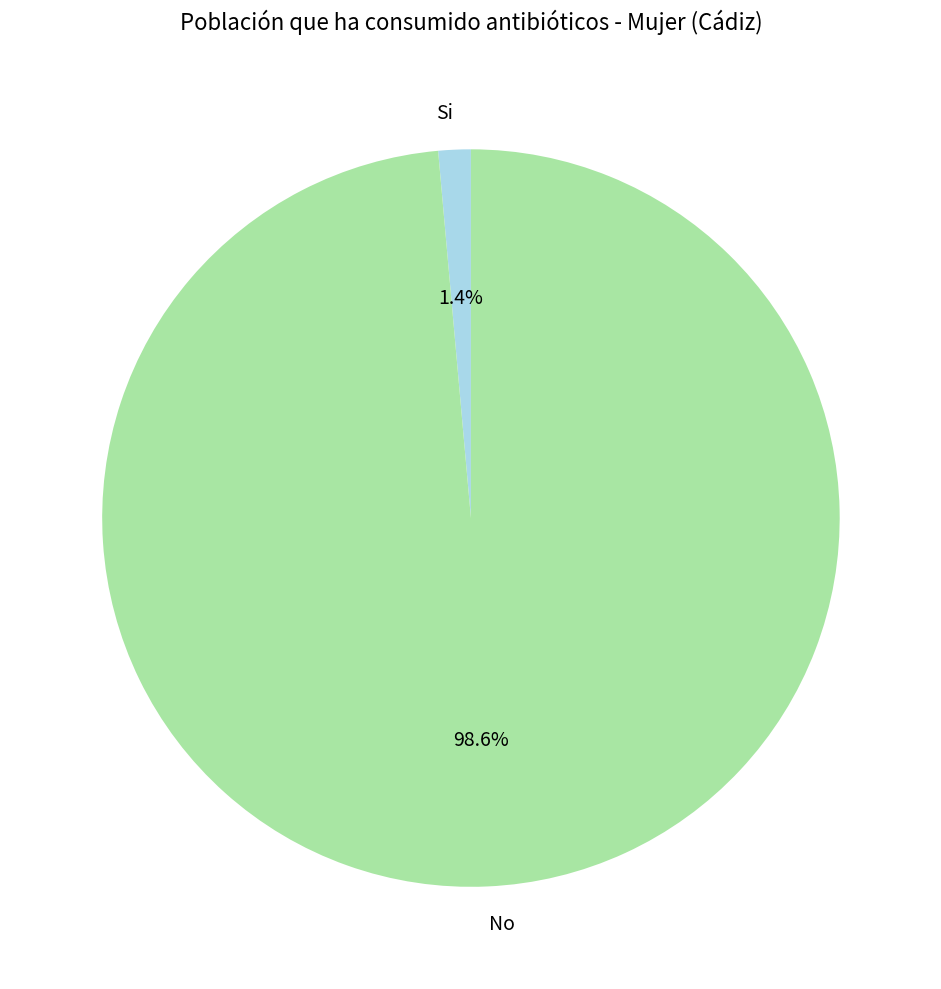

Which slice represents more than half of the pie?

No